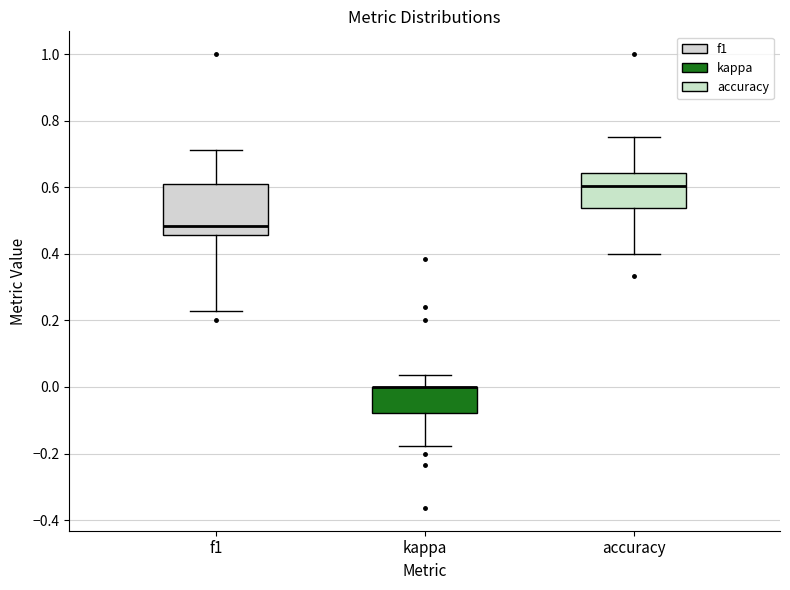

Reading left to right, read every box against the y-axis: the position of its median line, the range the box covers, and the ends of its whiskers. The values are not printed on the chart, so give them approximately, as read against the axis.

f1: median 0.48, box 0.46 to 0.62, whiskers 0.22 to 0.72
kappa: median 0.00 (drawn on the box's upper edge), box -0.08 to 0.00, whiskers -0.18 to 0.04
accuracy: median 0.60, box 0.54 to 0.64, whiskers 0.40 to 0.76